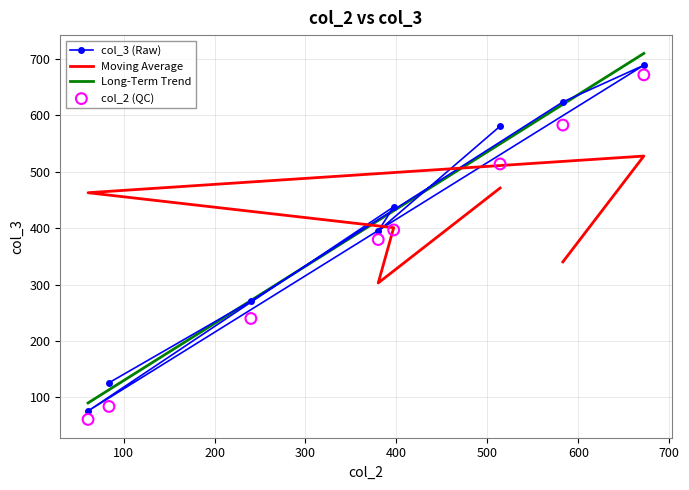

Is the value of col_3 at 380 greater than the value of col_2 at 397?

No